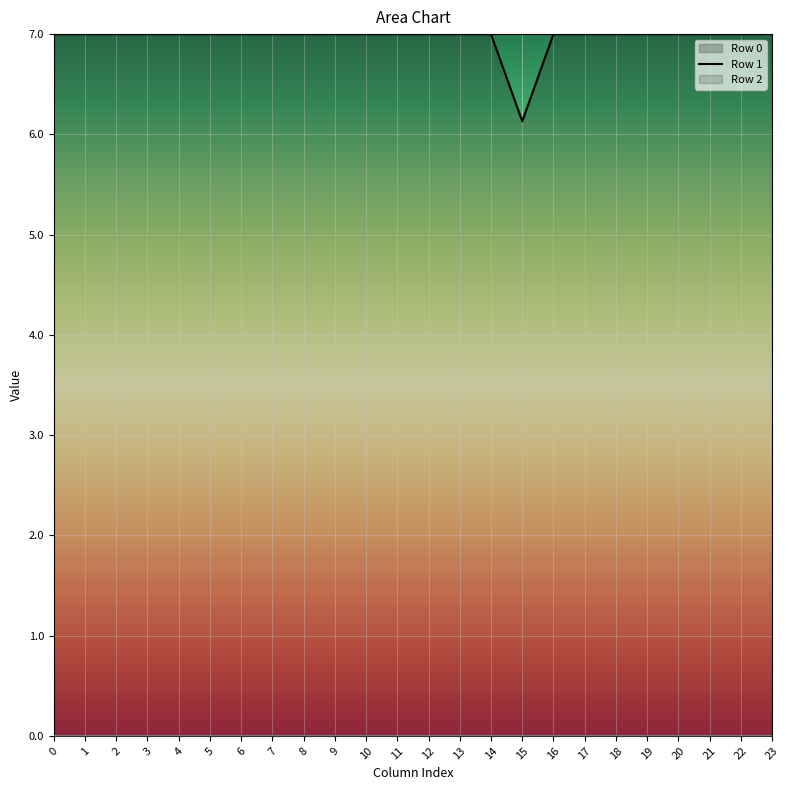

How many data points in Row 0 line are less than 7?

1